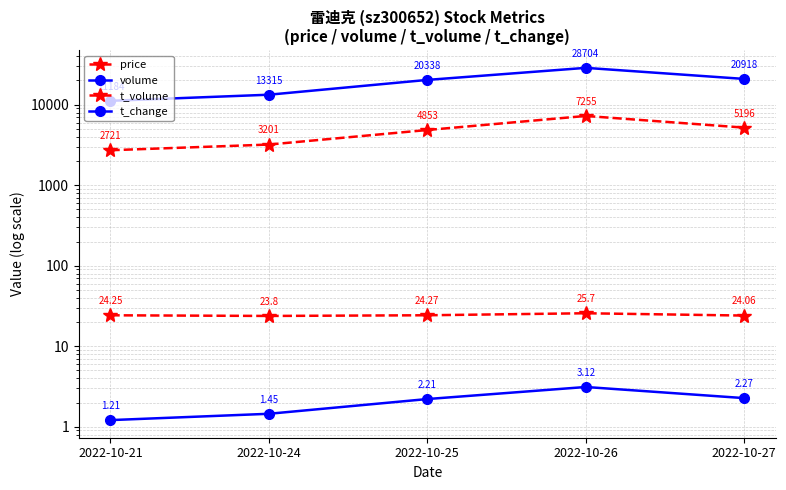

How many series are shown in this chart?

4